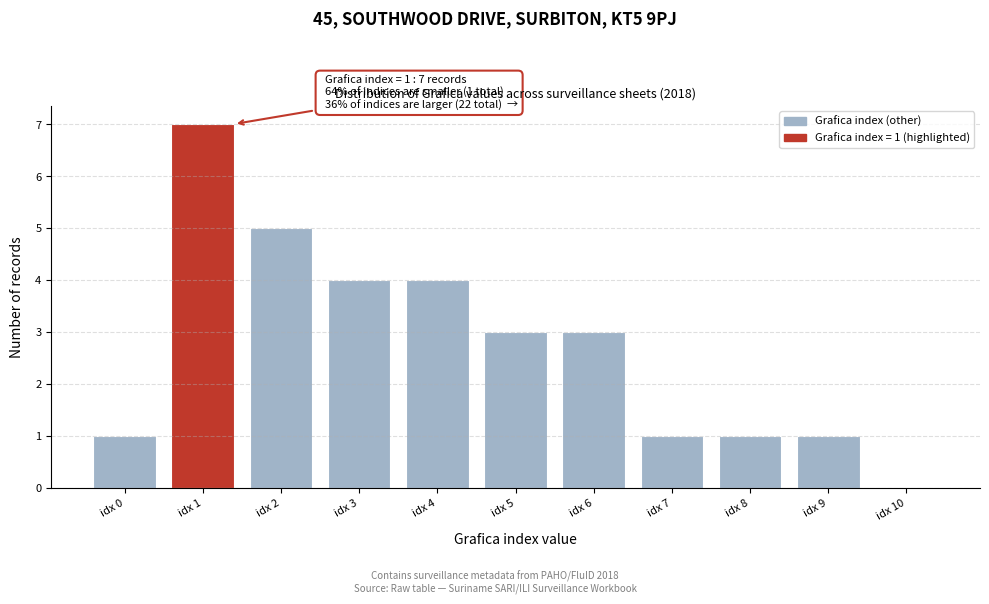

Reading left to right, extract all data points from this chart.

idx 0=1	idx 1=7	idx 2=5	idx 3=4	idx 4=4	idx 5=3	idx 6=3	idx 7=1	idx 8=1	idx 9=1	idx 10=0